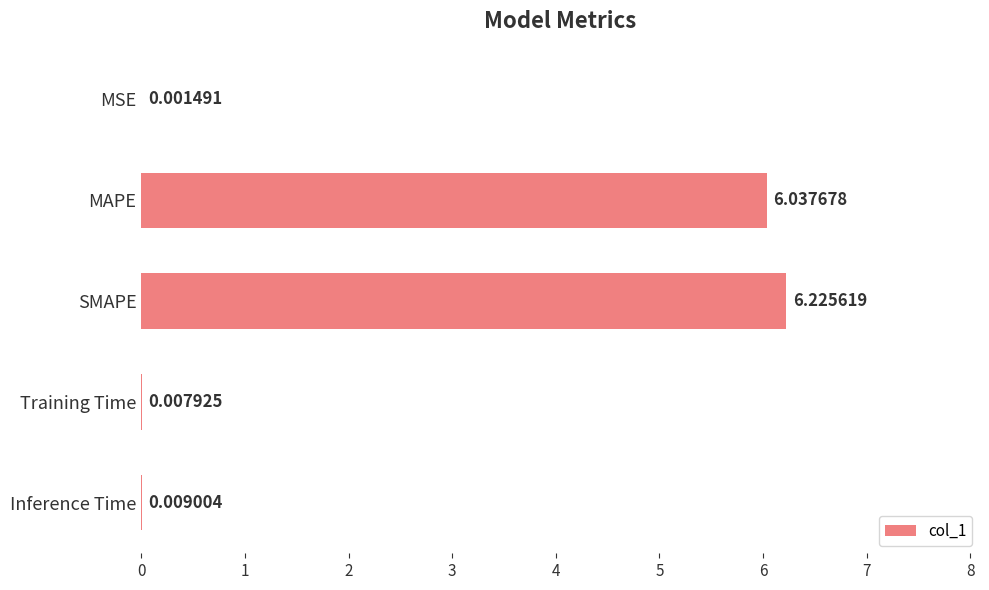

How many distinct data groups are displayed?

1